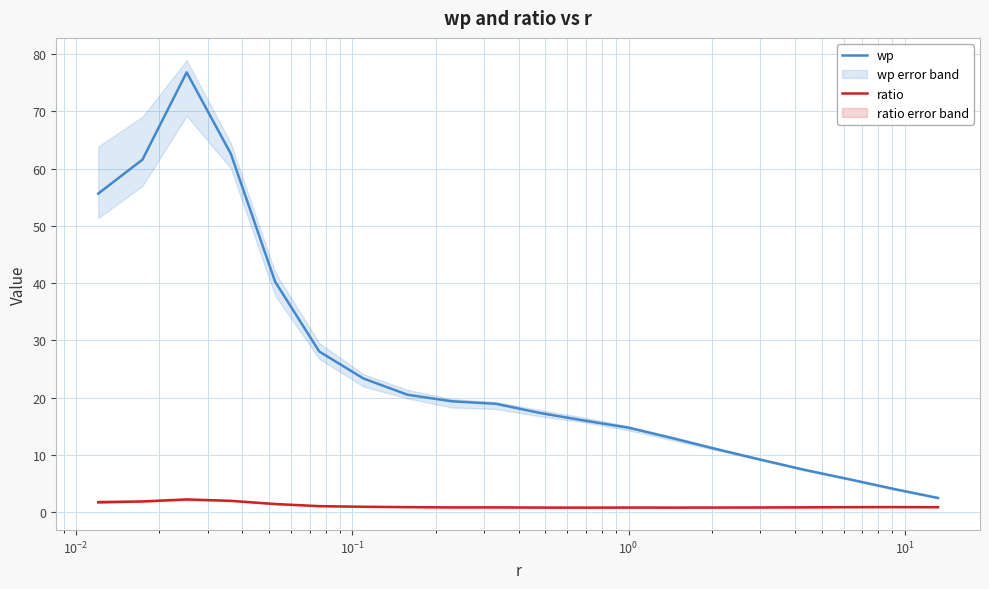

Rank the series by their maximum value, from highest to lowest.

wp, ratio